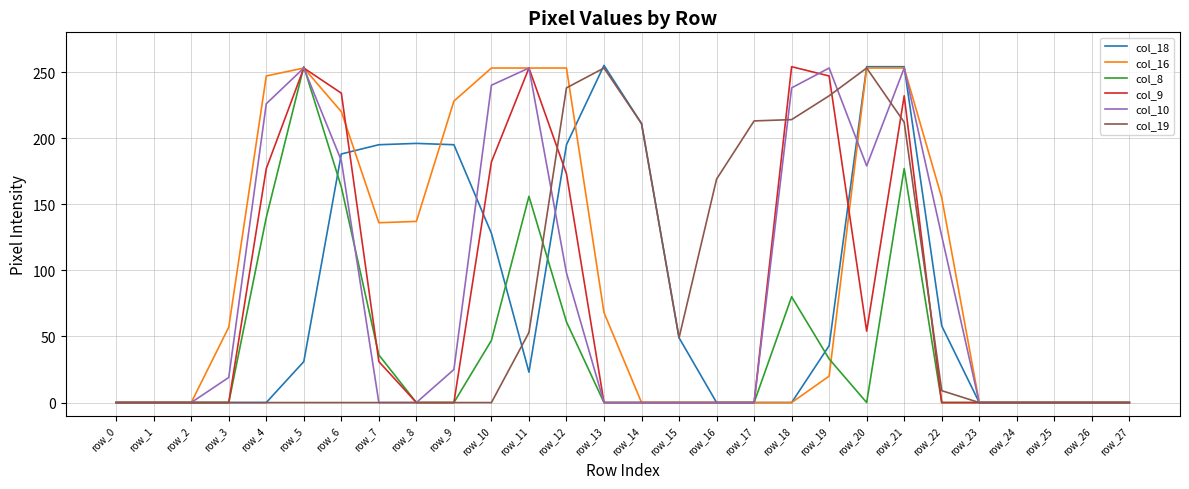

Which series changed the most between row_8 and row_24?

col_18